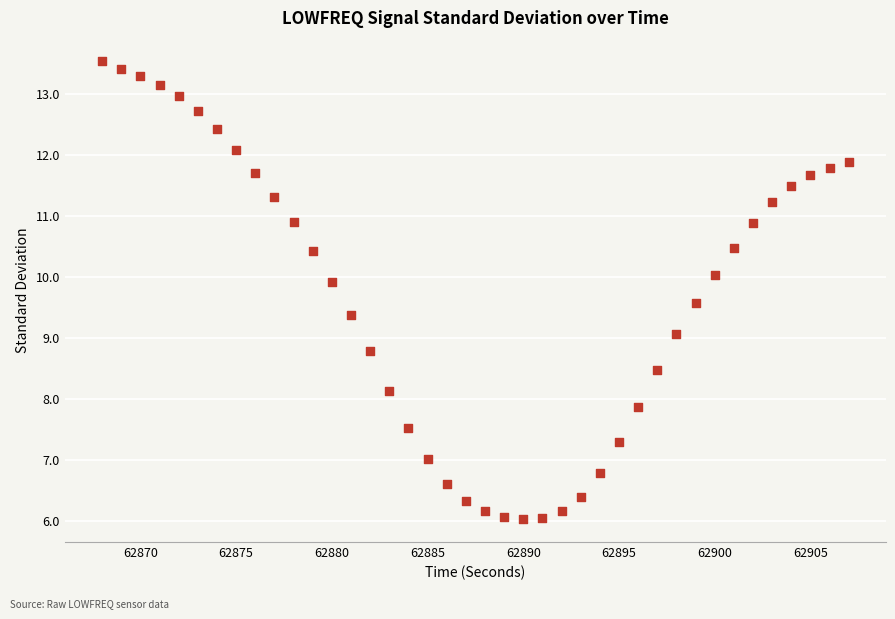

What is the range of Y values (max minus min)?

7.5